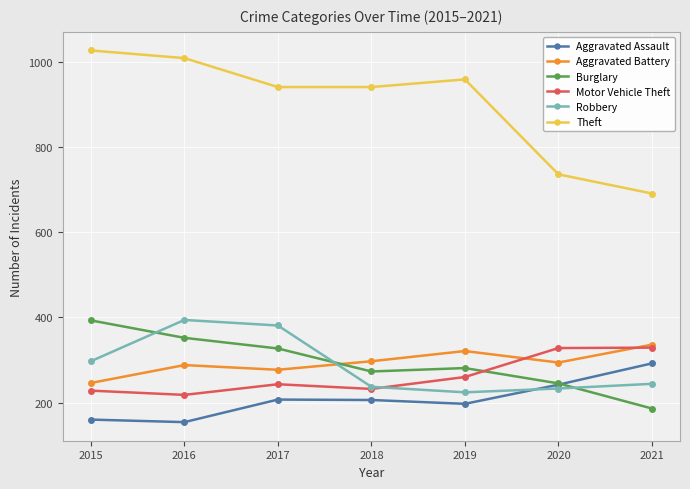

In Theft, how many points are higher than both neighbors (excluding endpoints)?

1